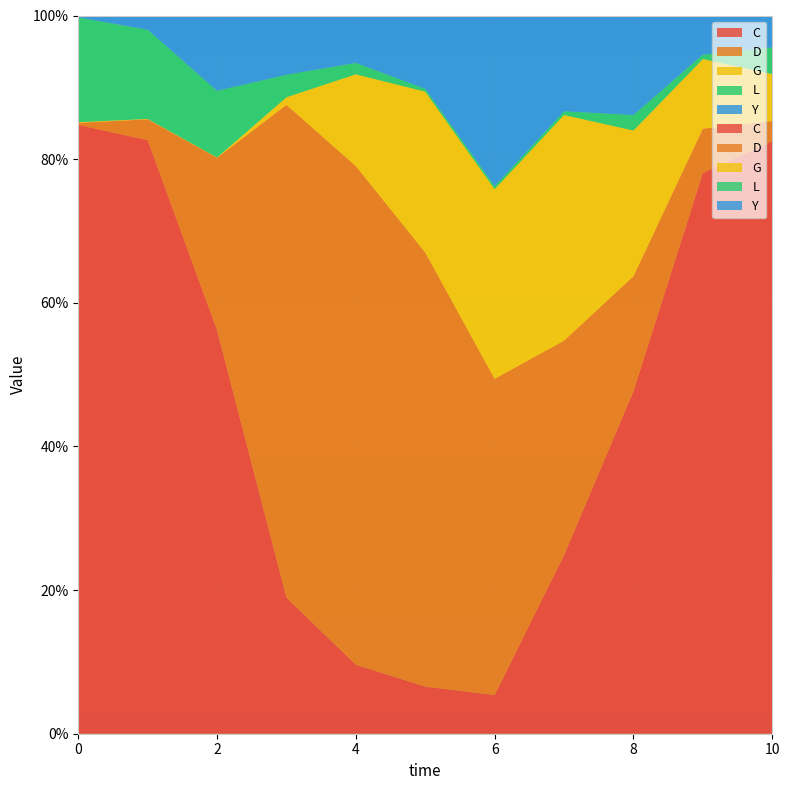

Reading right to left, list all the values displayed in this chart.

C: 10=0.8	9=0.8	8=0.5	7=0.2	6=0.1	5=0.1	4=0.1	3=0.2	2=0.6	1=0.8	0=0.8
D: 10=0.0	9=0.1	8=0.2	7=0.3	6=0.4	5=0.6	4=0.7	3=0.7	2=0.2	1=0.0	0=0.0
G: 10=0.1	9=0.1	8=0.2	7=0.3	6=0.3	5=0.2	4=0.1	3=0.0	2=0.0	1=0.0	0=0.0
L: 10=0.0	9=0.0	8=0.0	7=0.0	6=0.0	5=0.0	4=0.0	3=0.0	2=0.1	1=0.1	0=0.1
Y: 10=0.0	9=0.1	8=0.1	7=0.1	6=0.2	5=0.1	4=0.1	3=0.1	2=0.1	1=0.0	0=0.0